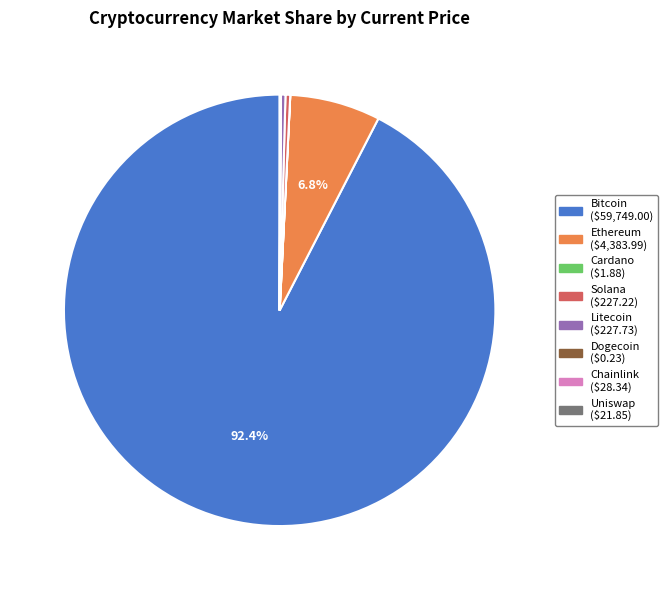

Which category accounts for the majority?

Bitcoin